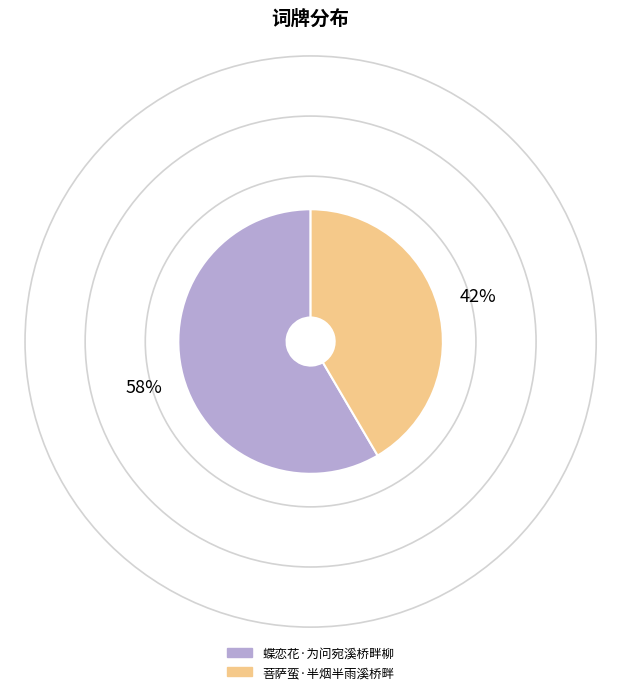

What is the smallest slice in the pie chart?

菩萨蛮·半烟半雨溪桥畔